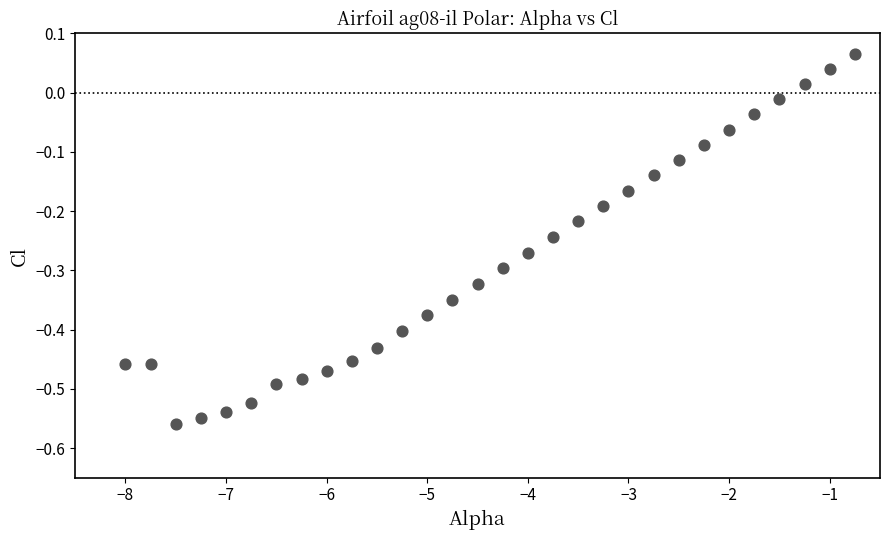

What is the range of Y values (max minus min)?

0.6